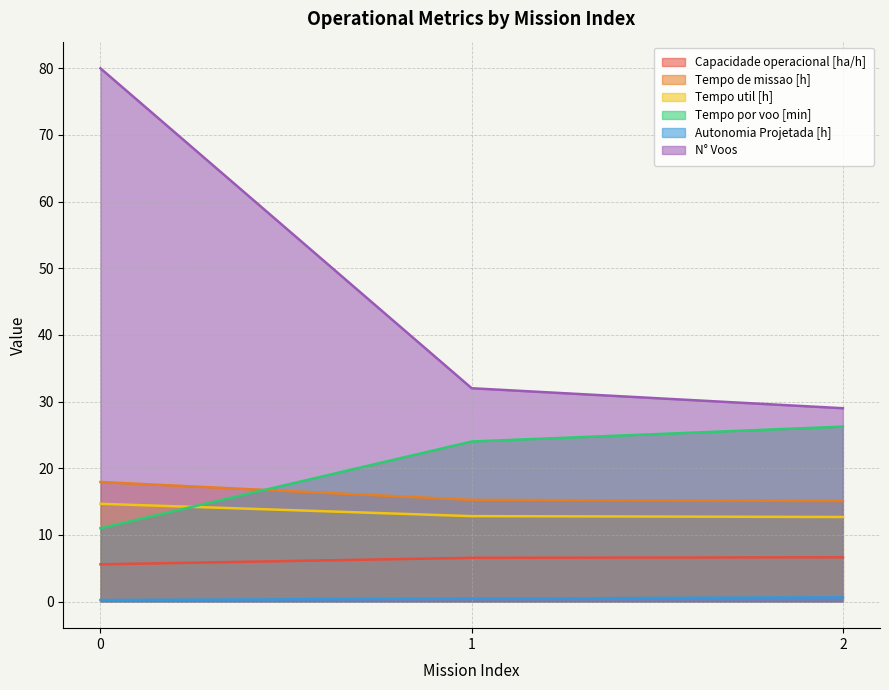

Rank the series by their maximum value, from highest to lowest.

N° Voos, Tempo por voo [min], Tempo de missao [h], Tempo util [h], Capacidade operacional [ha/h], Autonomia Projetada [h]